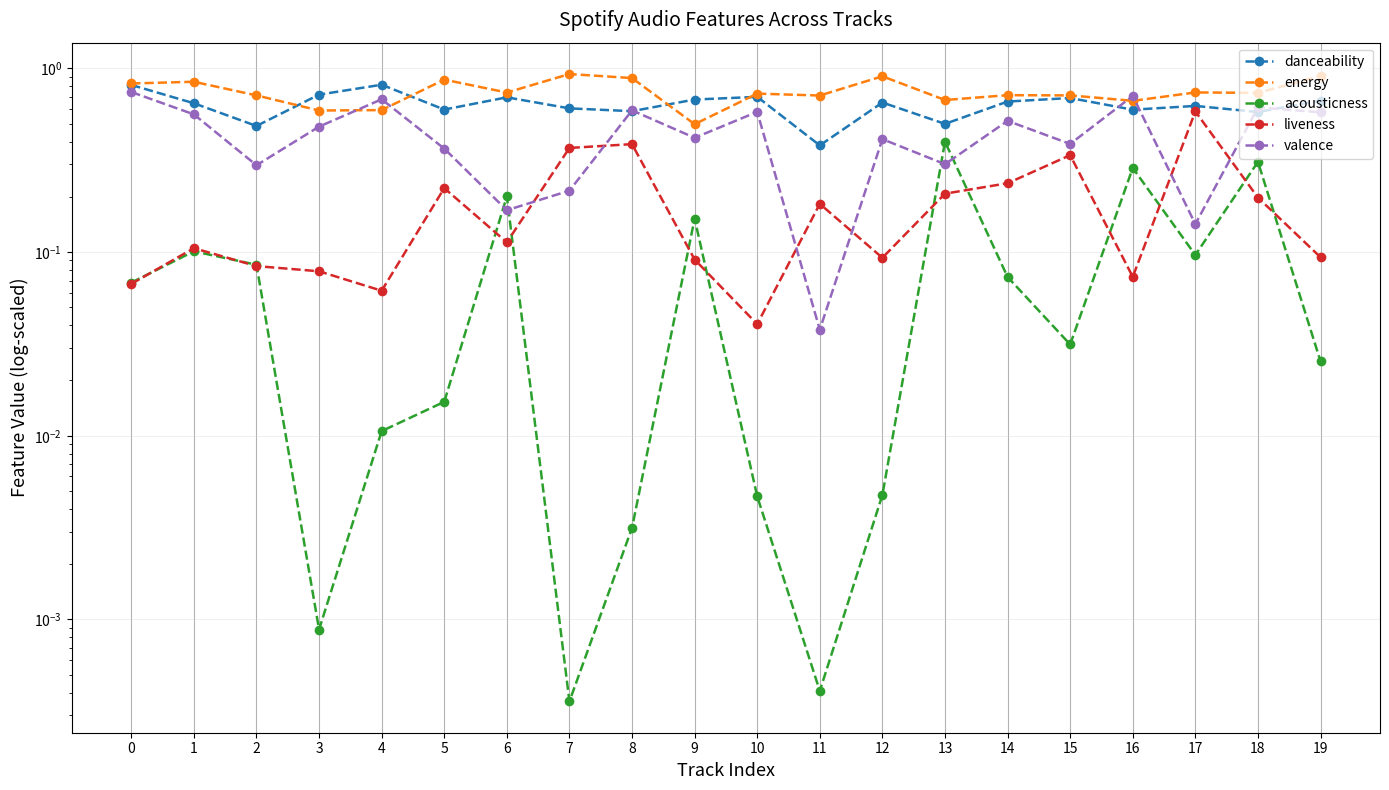

Reading right to left, extract all data points from this chart.

danceability: 19=0.7	18=0.6	17=0.6	16=0.6	15=0.7	14=0.7	13=0.5	12=0.7	11=0.4	10=0.7	9=0.7	8=0.6	7=0.6	6=0.7	5=0.6	4=0.8	3=0.7	2=0.5	1=0.6	0=0.8
energy: 19=0.9	18=0.7	17=0.7	16=0.7	15=0.7	14=0.7	13=0.7	12=0.9	11=0.7	10=0.7	9=0.5	8=0.9	7=0.9	6=0.7	5=0.9	4=0.6	3=0.6	2=0.7	1=0.8	0=0.8
acousticness: 19=0.0	18=0.3	17=0.1	16=0.3	15=0.0	14=0.1	13=0.4	12=0.0	11=0.0	10=0.0	9=0.2	8=0.0	7=0.0	6=0.2	5=0.0	4=0.0	3=0.0	2=0.1	1=0.1	0=0.1
liveness: 19=0.1	18=0.2	17=0.6	16=0.1	15=0.3	14=0.2	13=0.2	12=0.1	11=0.2	10=0.0	9=0.1	8=0.4	7=0.4	6=0.1	5=0.2	4=0.1	3=0.1	2=0.1	1=0.1	0=0.1
valence: 19=0.6	18=0.6	17=0.1	16=0.7	15=0.4	14=0.5	13=0.3	12=0.4	11=0.0	10=0.6	9=0.4	8=0.6	7=0.2	6=0.2	5=0.4	4=0.7	3=0.5	2=0.3	1=0.6	0=0.7